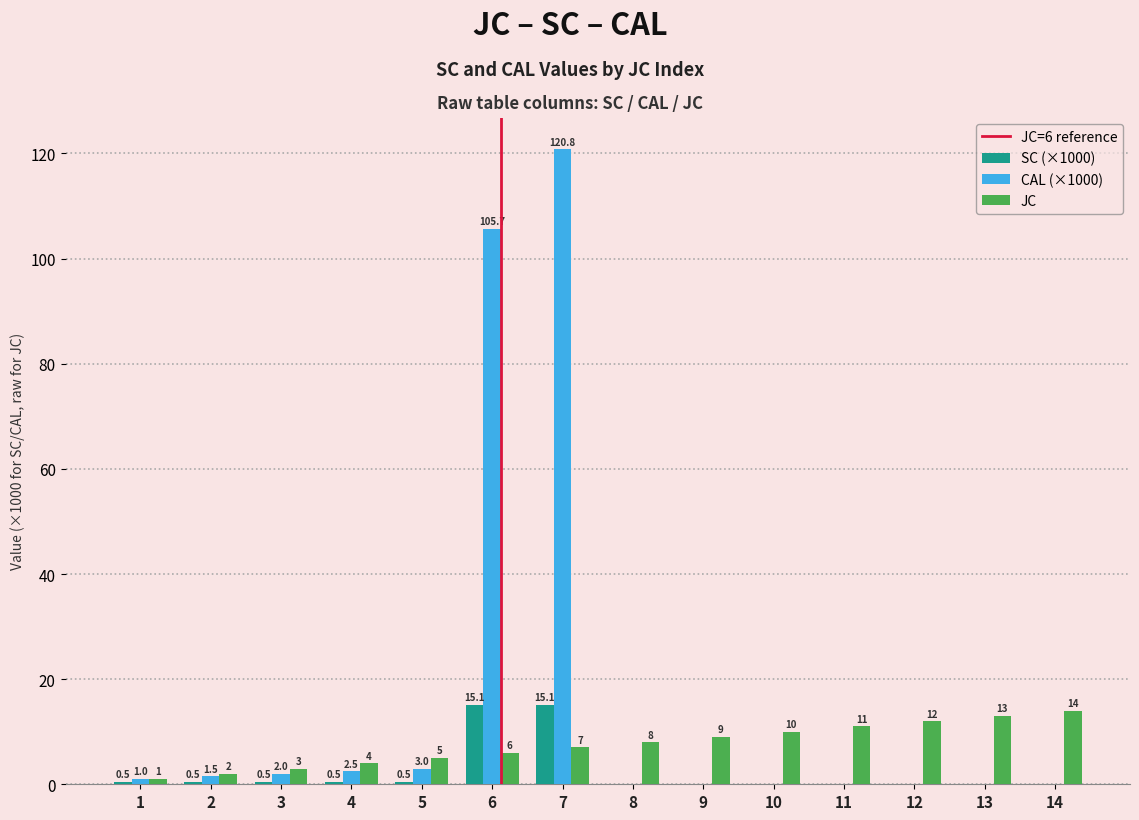

Count the number of data series in this chart.

3